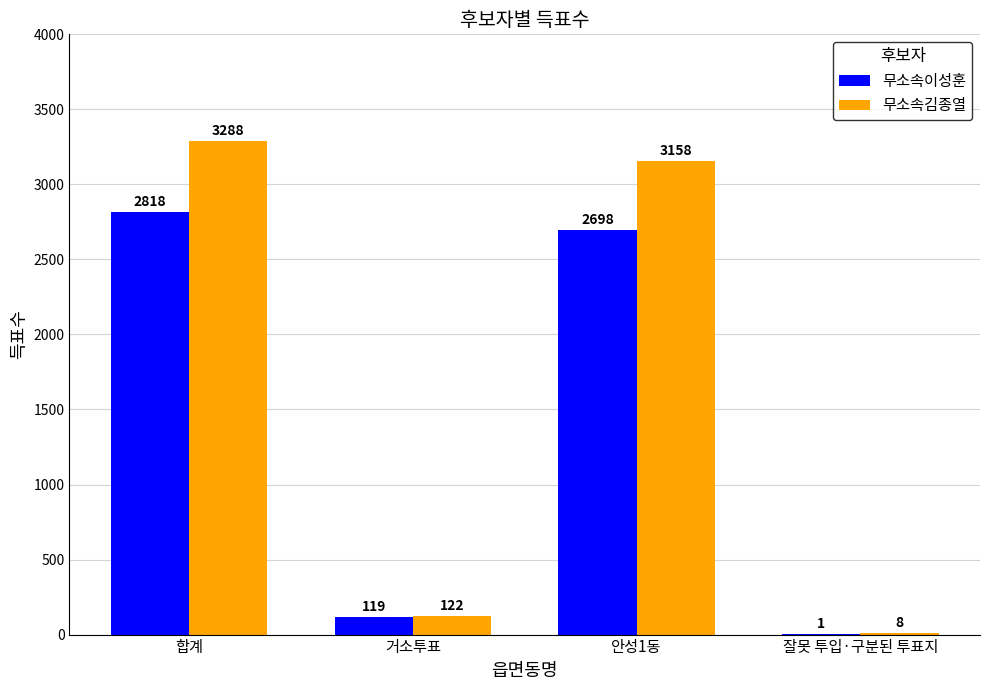

How many groups of bars are there?

4